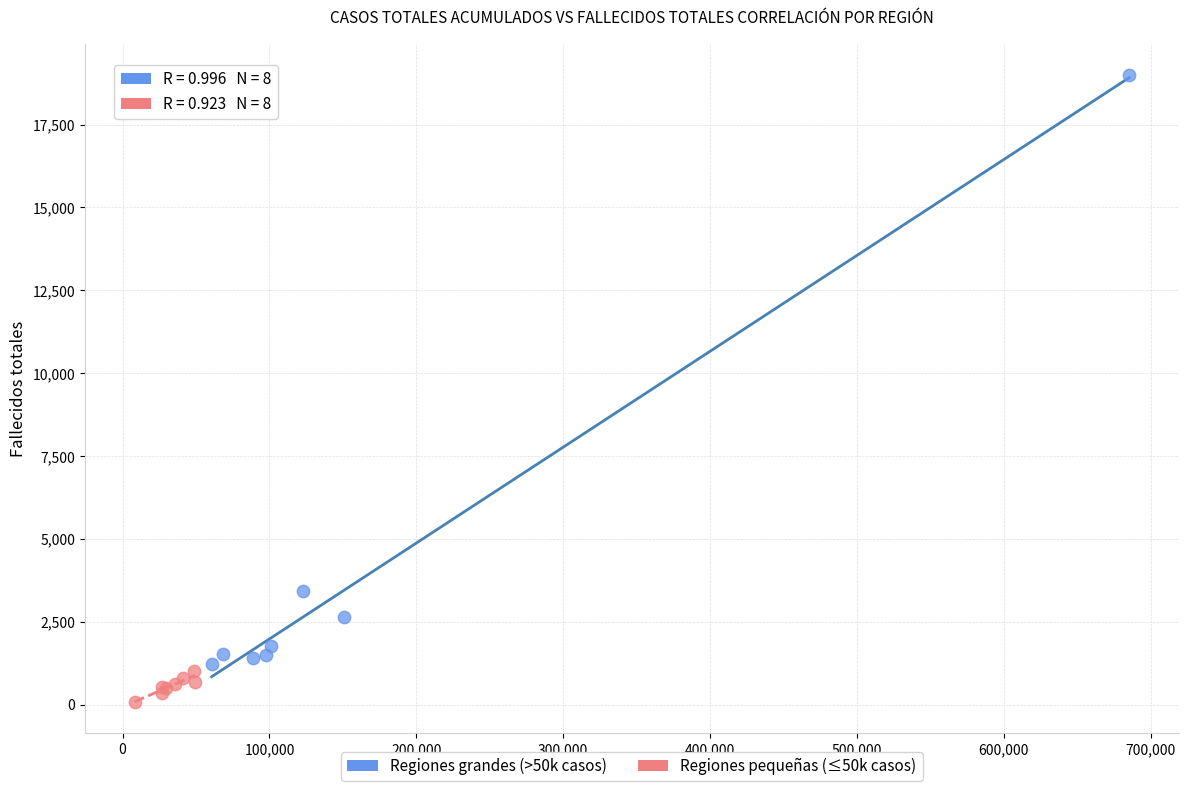

Which series reaches the maximum Y coordinate?

Regiones grandes (>50k casos)